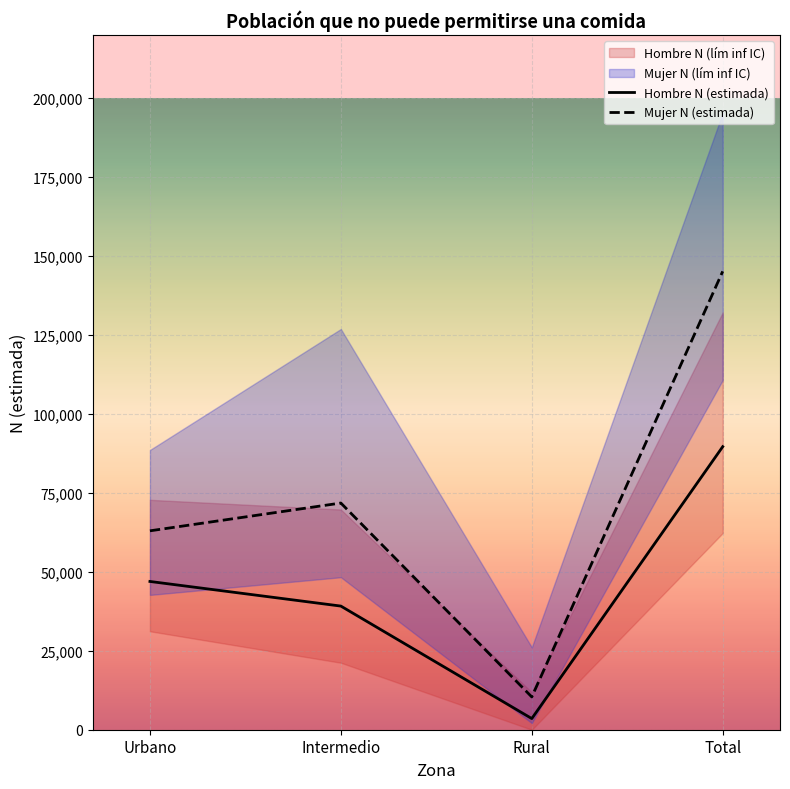

At which category is the sum across all series the highest?

Total